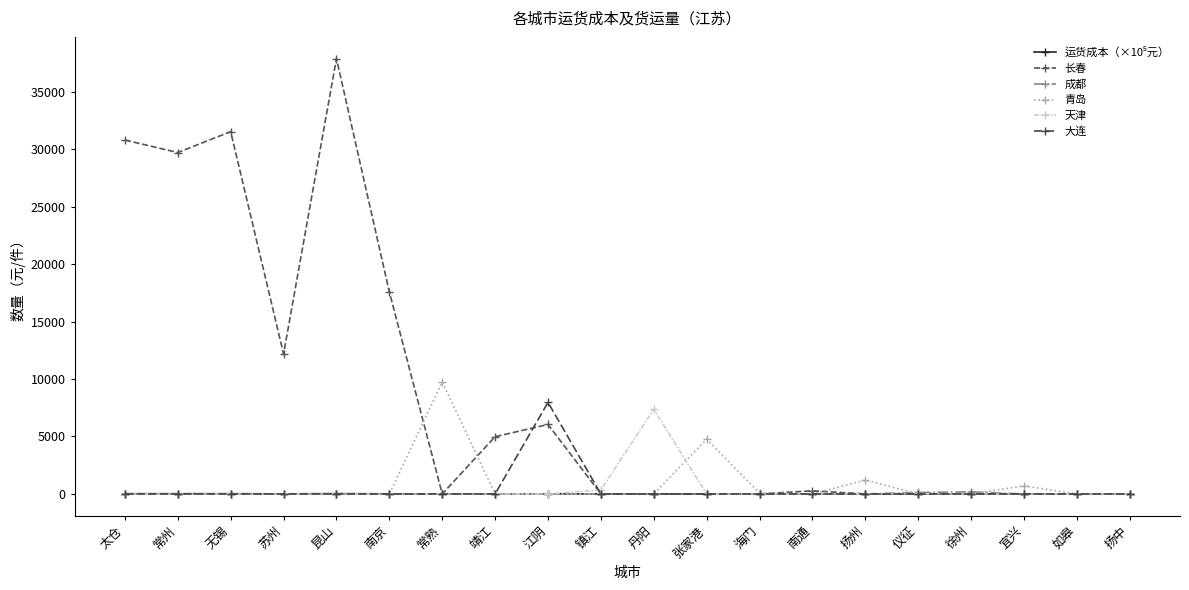

How many categories are shown in the chart?

20